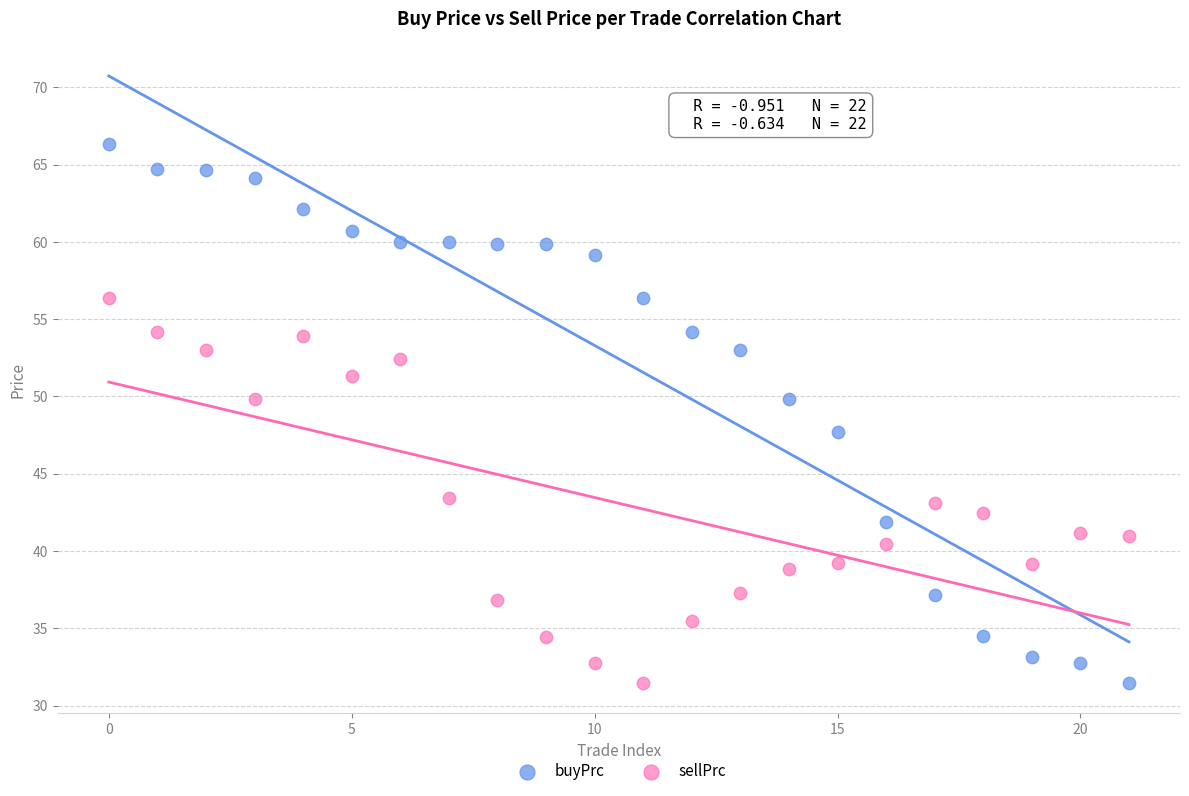

Which series contains the highest Y value?

buyPrc